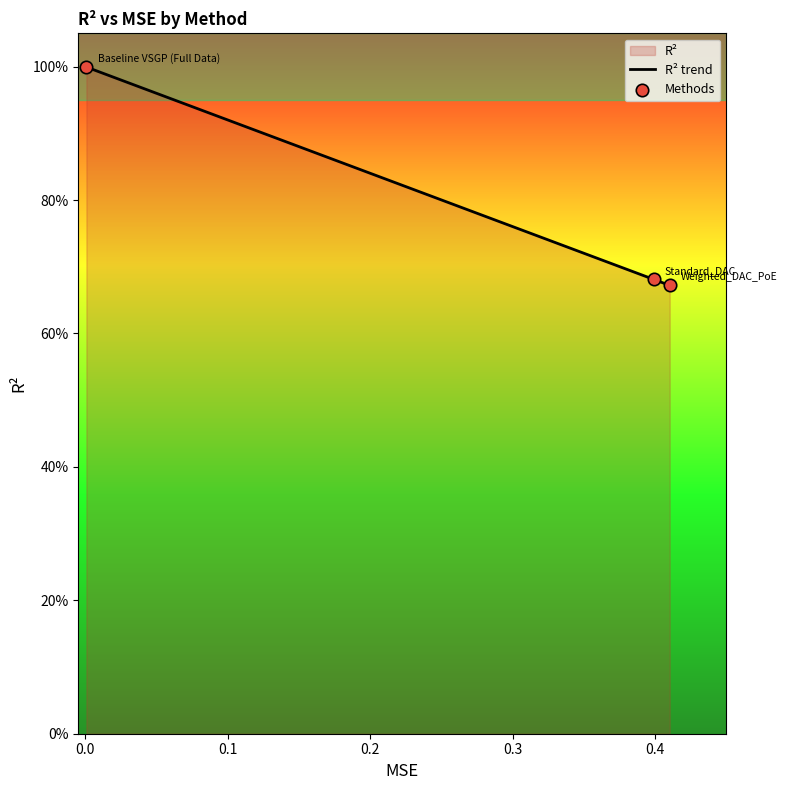

Which series has the largest total across all categories?

R² trend